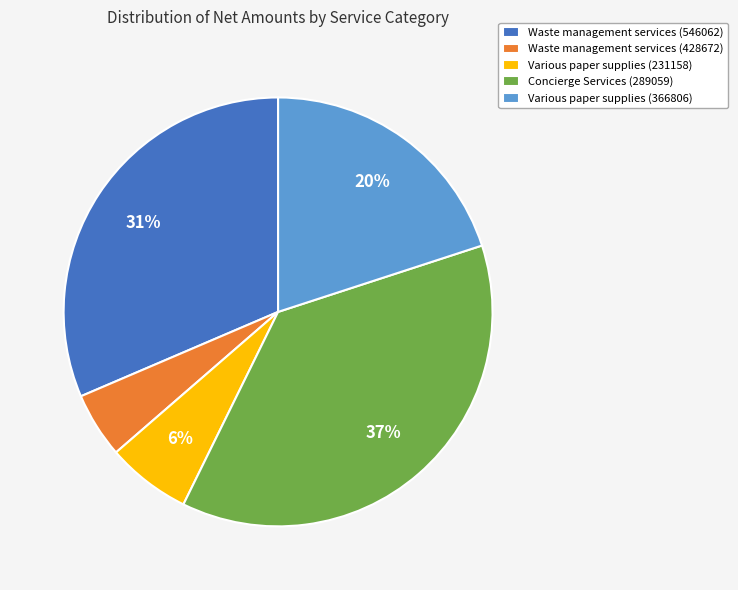

How many segments does this pie chart have?

5